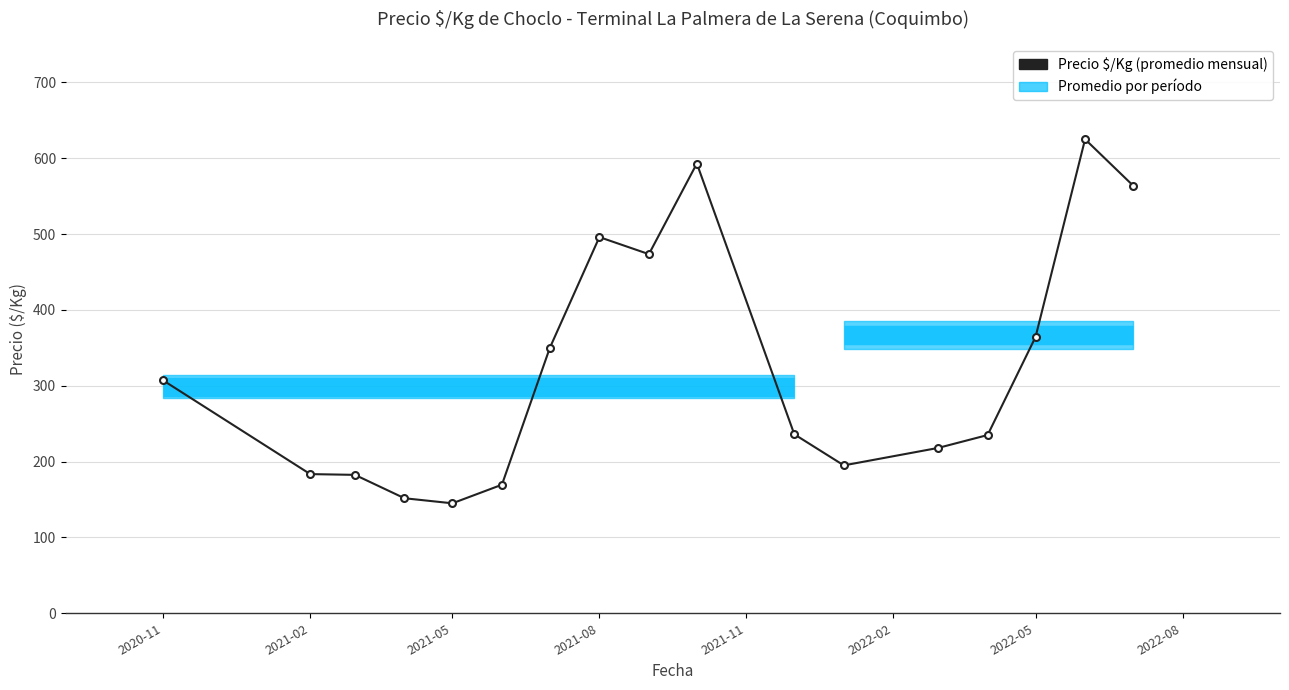

How many series are shown in this chart?

1